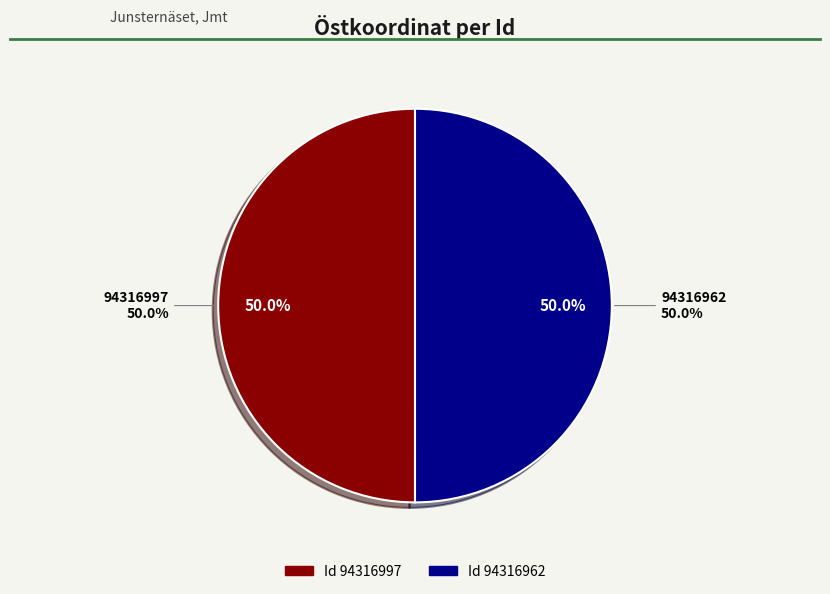

Which category has the biggest portion of the pie?

94316997